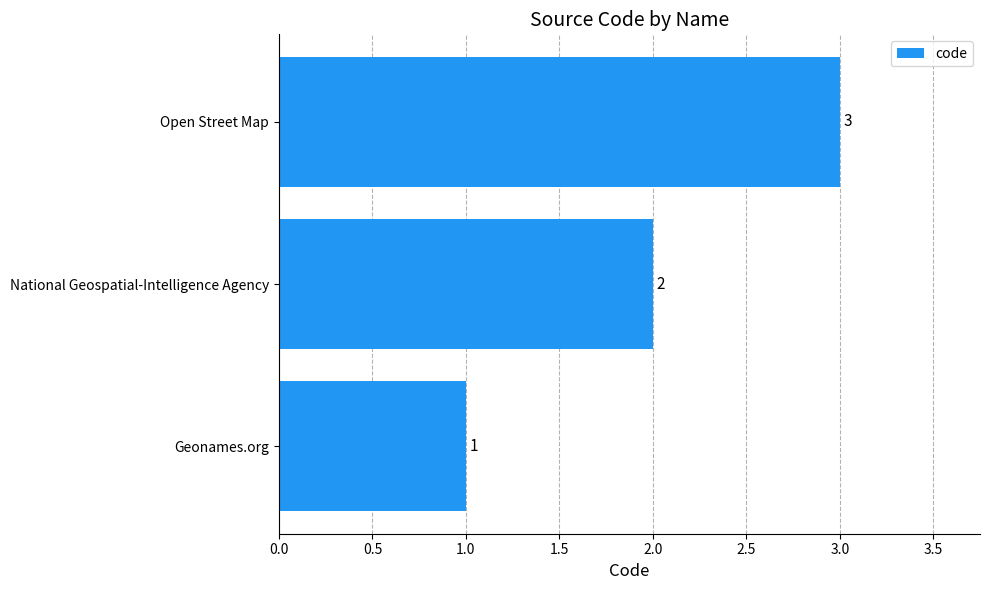

True or false: the data shows 3 at Open Street Map.

True